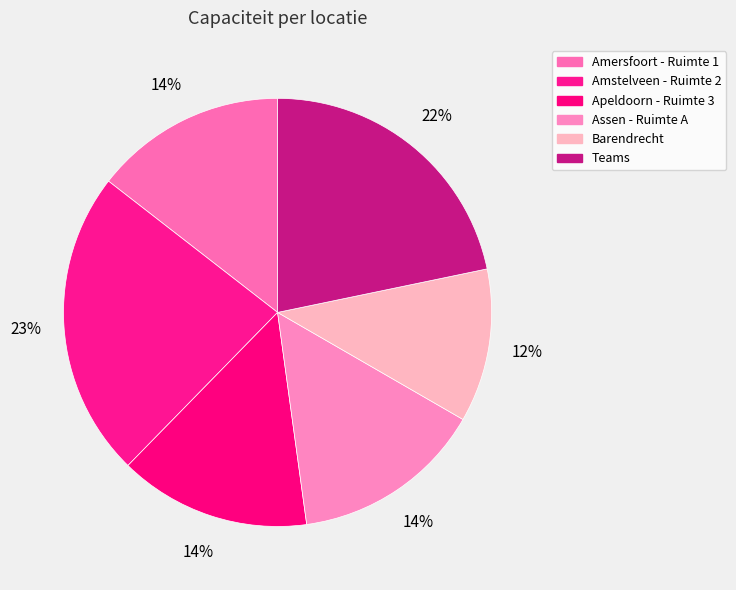

Which slice is the smallest?

Barendrecht